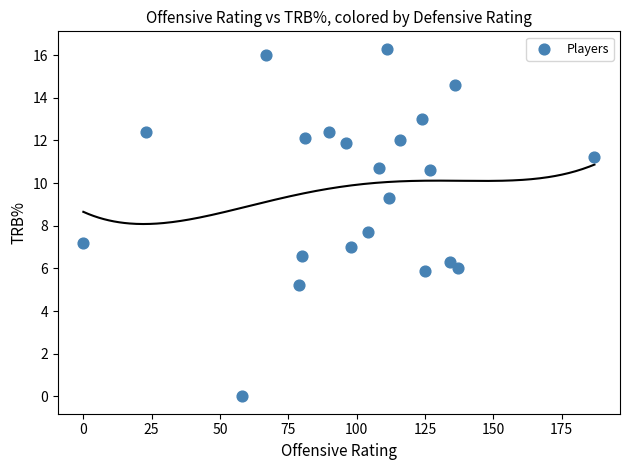

What Y value in the scatter plot is closest to 8?

7.7